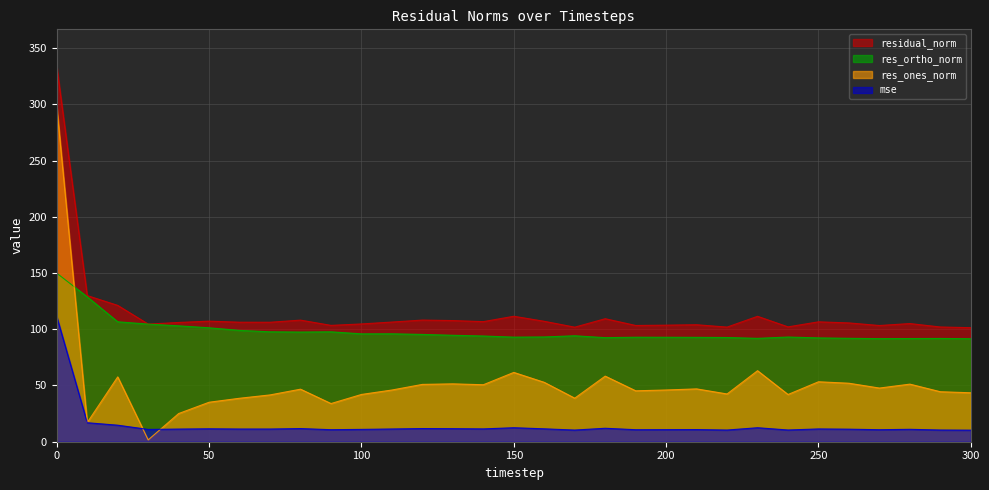

At how many categories does at least one series exceed 205?

1